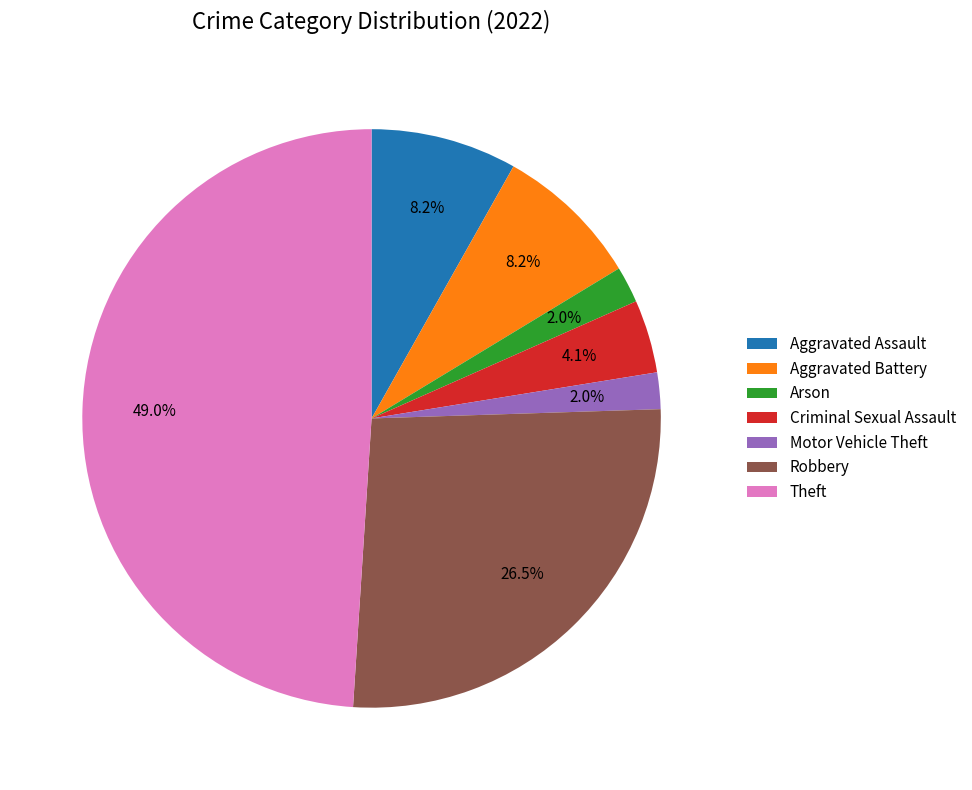

Combined, what portion of the pie is Robbery and Aggravated Battery?

34.7%